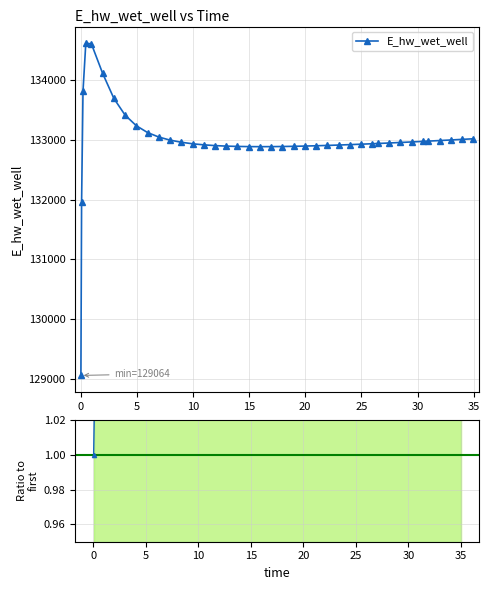

Reading left to right, transcribe all the data shown in this chart.

0.03125=129064.3	0.09375=131958.6	0.21875=133811.3	0.46875=134611.8	0.96875=134599.3	1.96875=134107.1	2.96875=133688.5	3.96875=133409.9	4.96875=133232.8	5.96875=133119.2	6.96875=133044.1	7.96875=132993.0	8.96875=132957.4	9.96875=132932.1	10.96875=132914.1	11.96875=132901.5	12.96875=132893.0	13.96875=132887.5	14.96875=132884.6	15.96875=132883.6	16.96875=132884.3	17.96875=132886.4	18.96875=132889.6	19.96875=132893.7	20.96875=132898.7	21.96875=132904.4	22.96875=132910.7	23.96875=132917.5	24.96875=132924.9	25.96875=132932.6	26.46875=132936.6	27.46875=132944.9	28.46875=132953.5	29.46875=132962.4	30.46875=132971.6	30.96875=132976.3	31.96875=132985.7	32.96875=132995.4	33.96875=133005.3	34.96875=133015.4